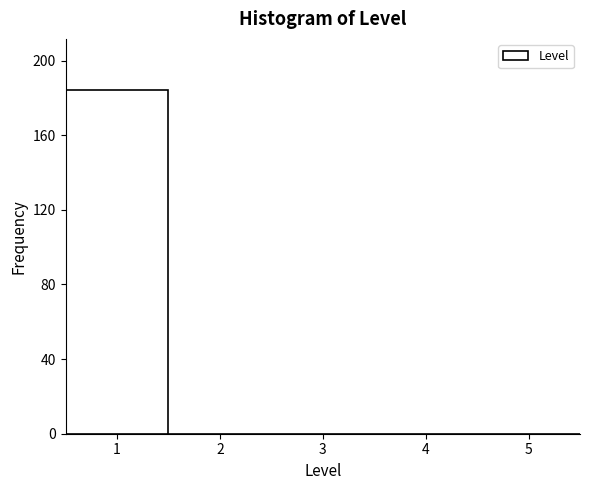

How tall is the bar that spans 0.5 to 1.5 on the x-axis? The values are not printed on the chart, so give them approximately, as read against the axis.

185